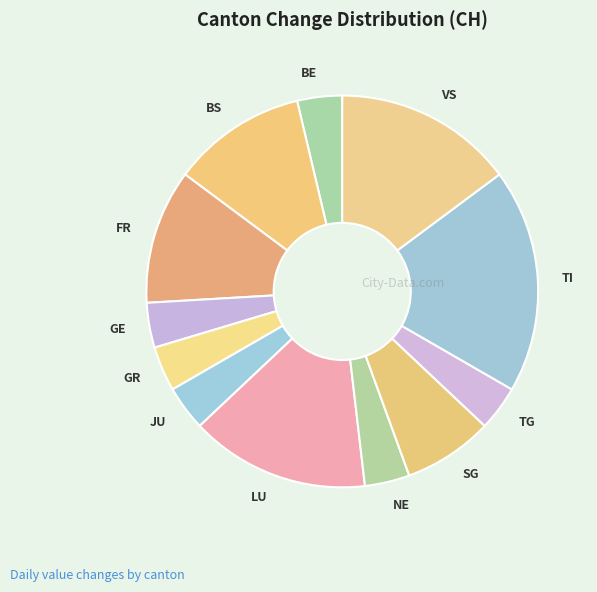

How many slices are in this pie chart?

12